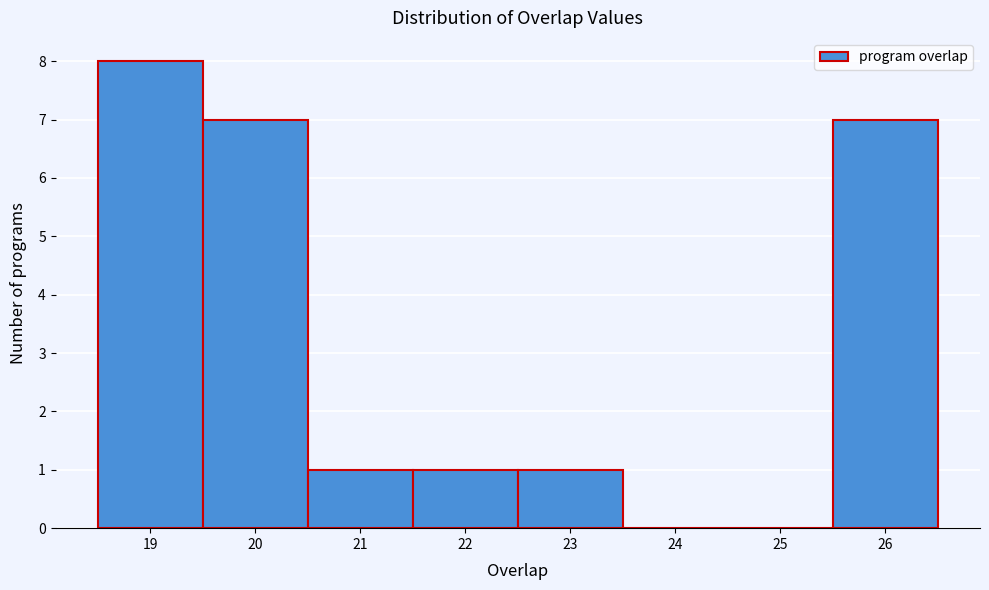

Over which range of the x-axis is the bar tallest?

18.5 to 19.5